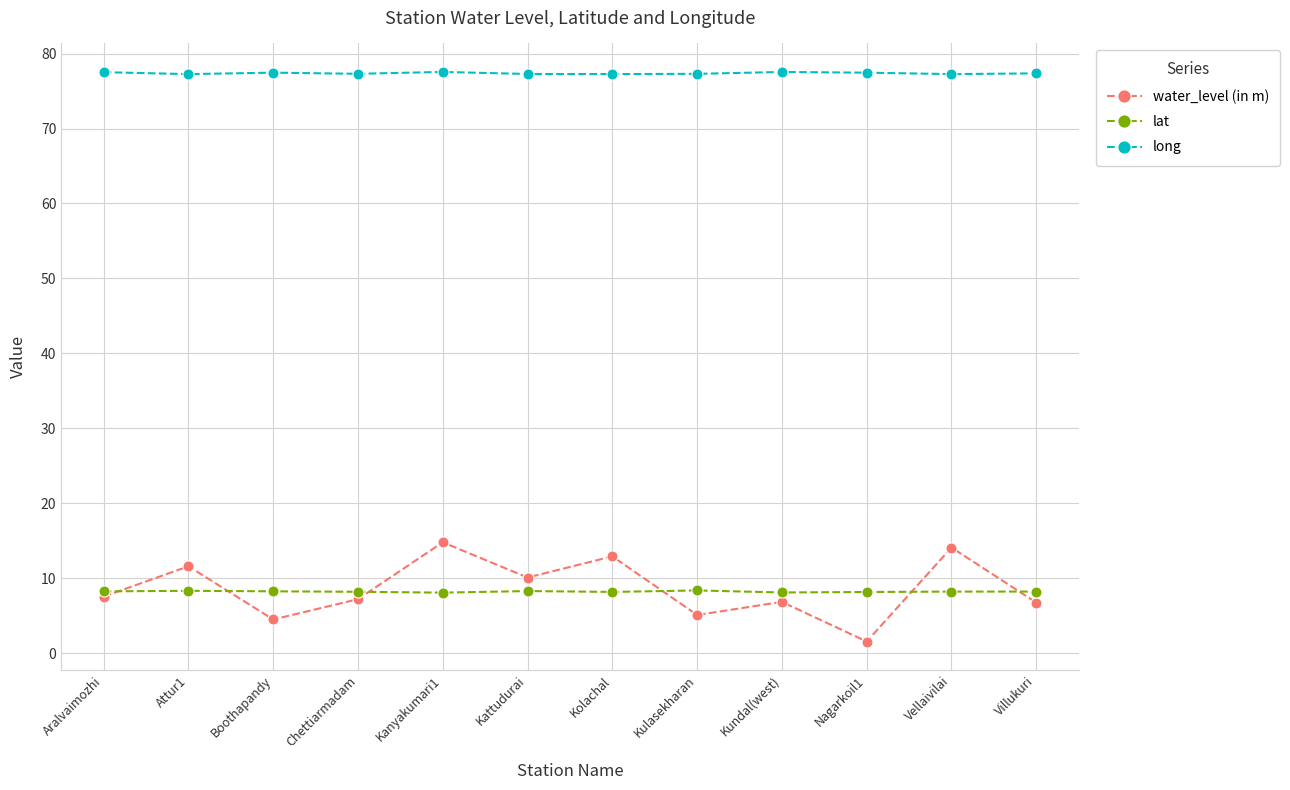

What is the average value of the long series?

77.4